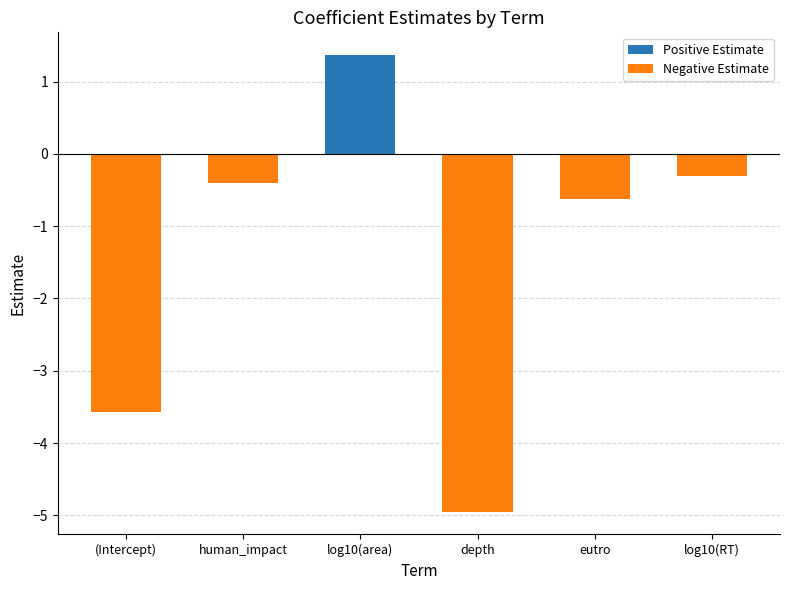

Rank the series by their maximum value, from lowest to highest.

Negative Estimate, Positive Estimate